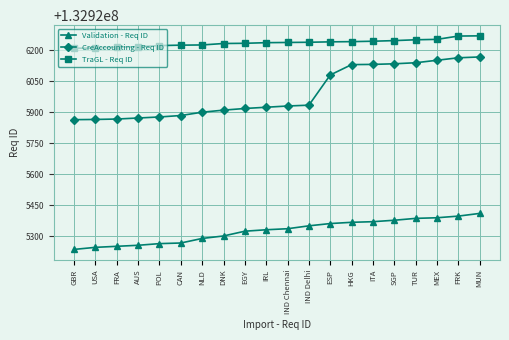

What position from the right is ITA?

6